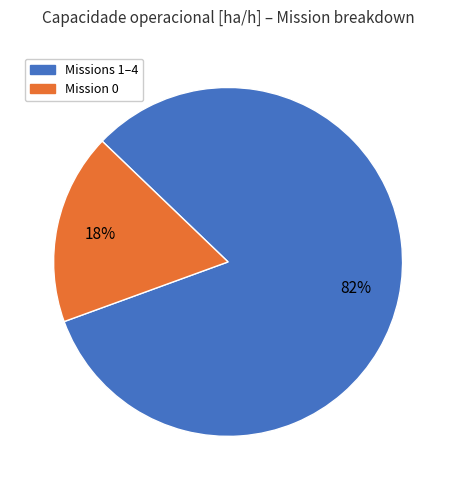

To the nearest percent, what is the average slice percentage?

50%